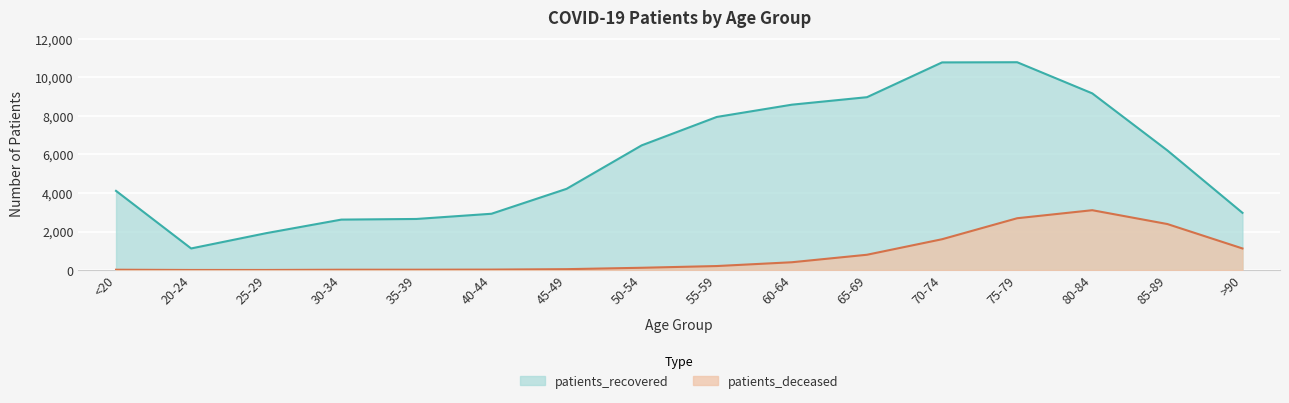

How many data points in patients_recovered are above 6210?

7